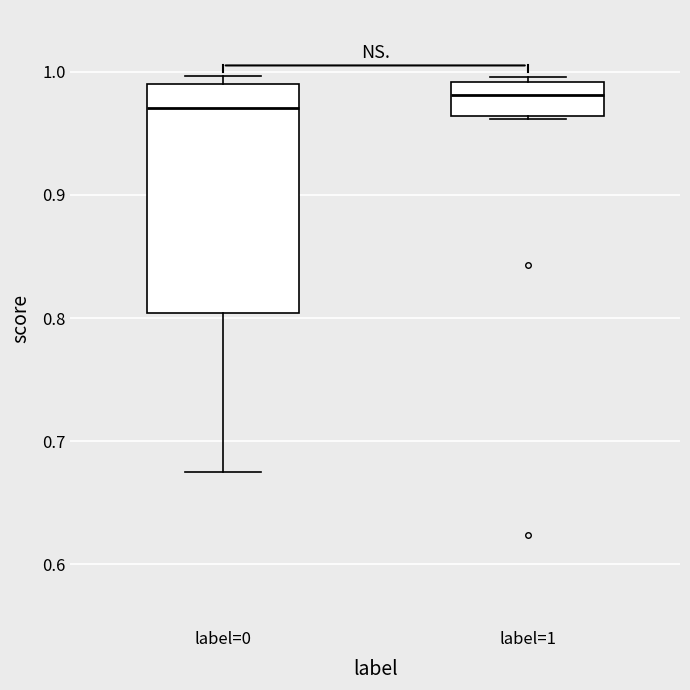

Which box's median line is the lowest?

label=0